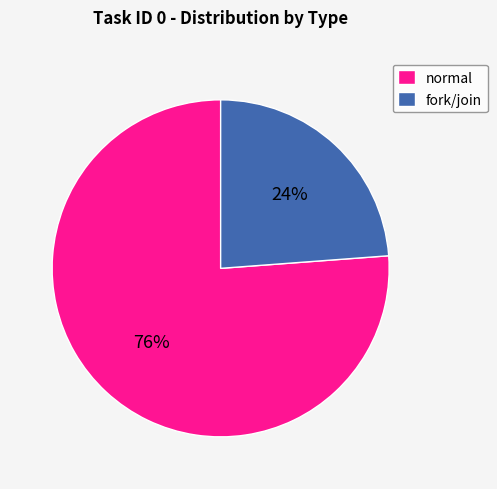

True or false: normal accounts for 76% of the total.

True